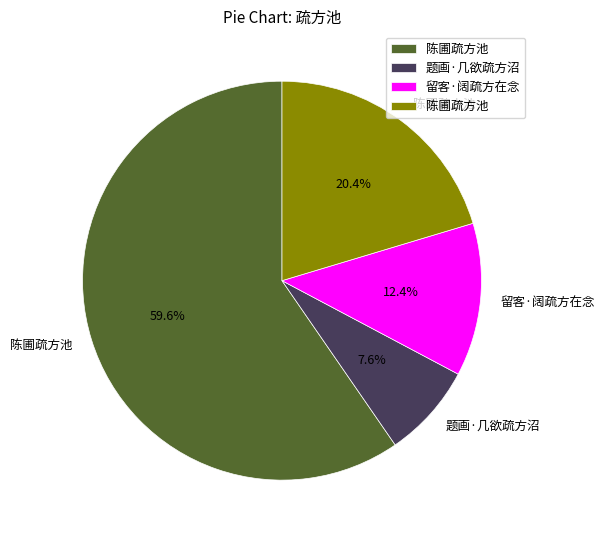

Is there any slice that represents more than half of the pie?

Yes